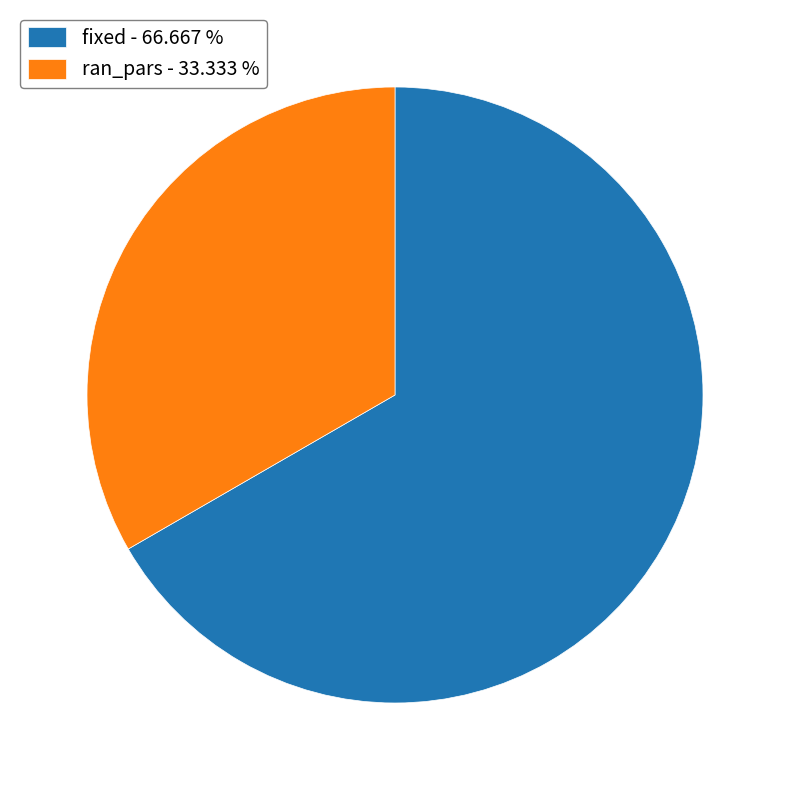

Count the number of slices in the pie.

2